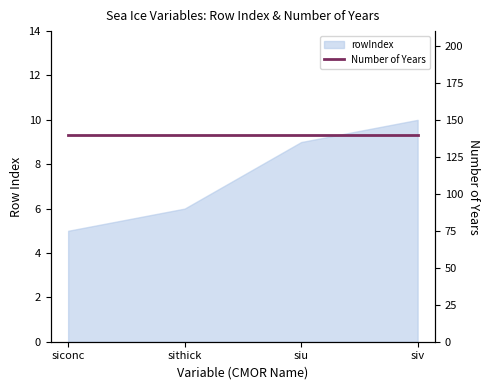

List the labels in order of value, largest first.

siv, siu, sithick, siconc